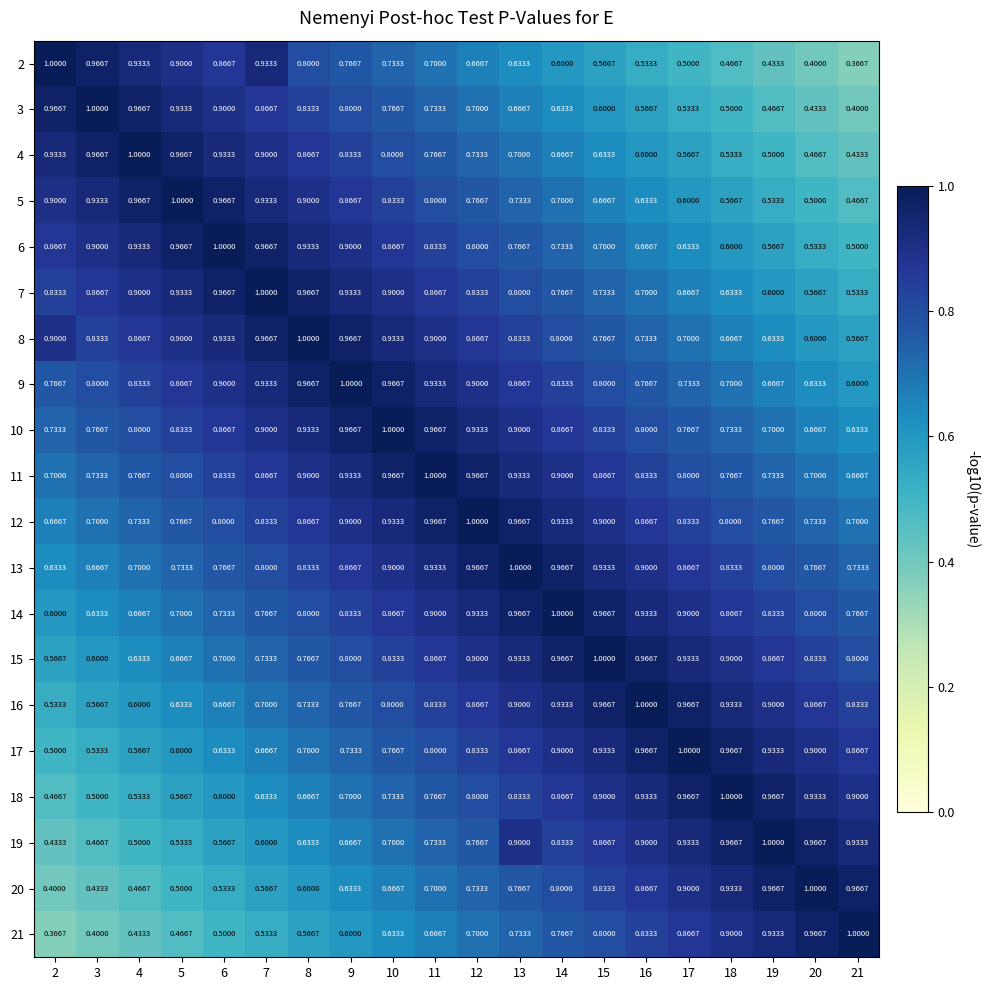

At how many categories does at least one series exceed 0?

20